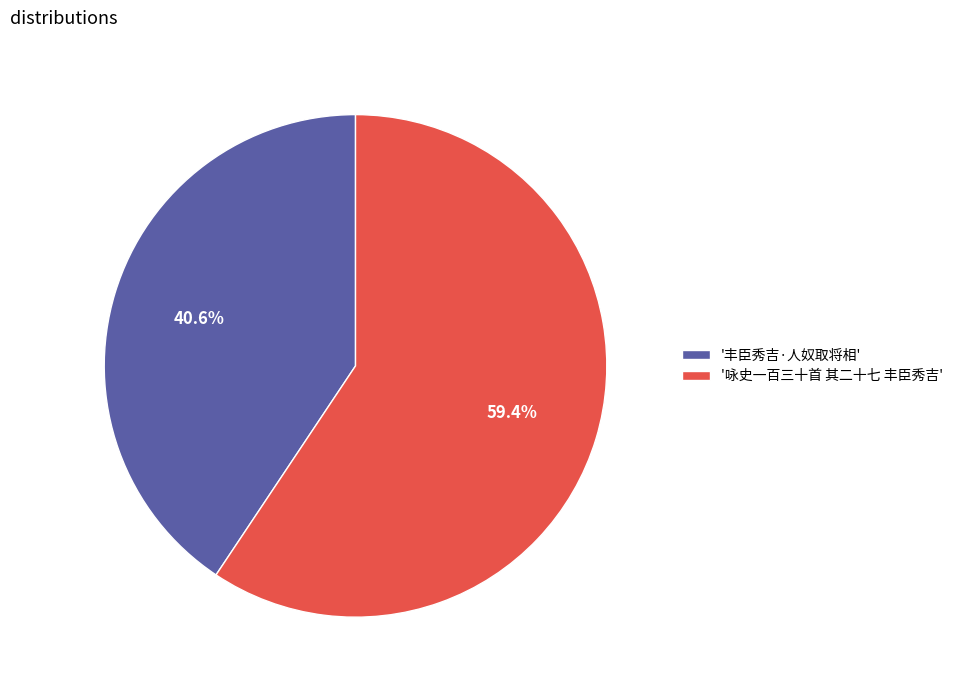

What is the ratio of the value at '咏史一百三十首 其二十七 丰臣秀吉' to the value at '丰臣秀吉·人奴取将相'?

1.5